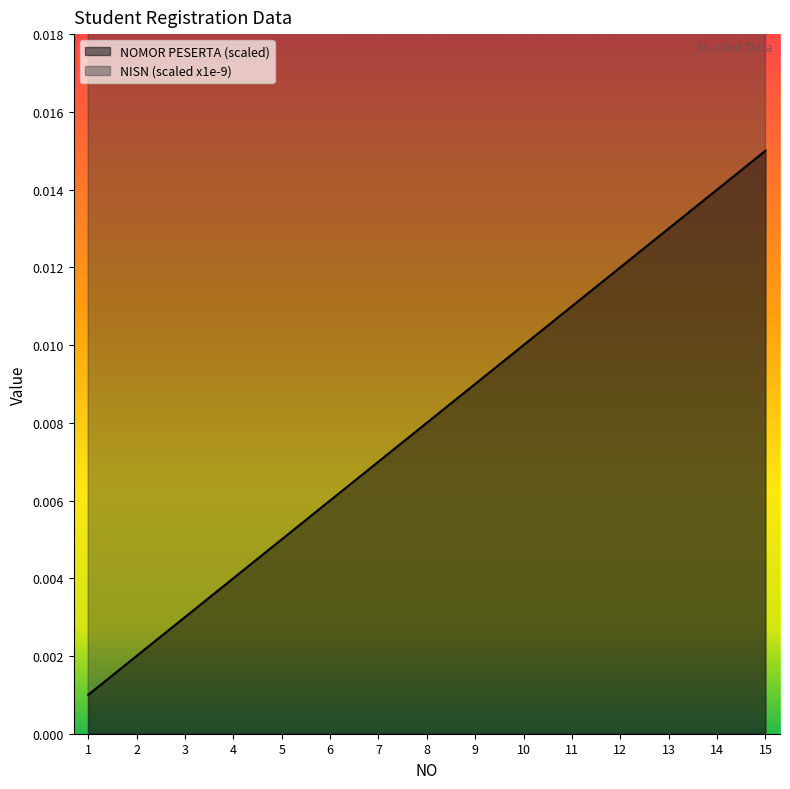

What is the difference between the highest and lowest values at 1?

0.1